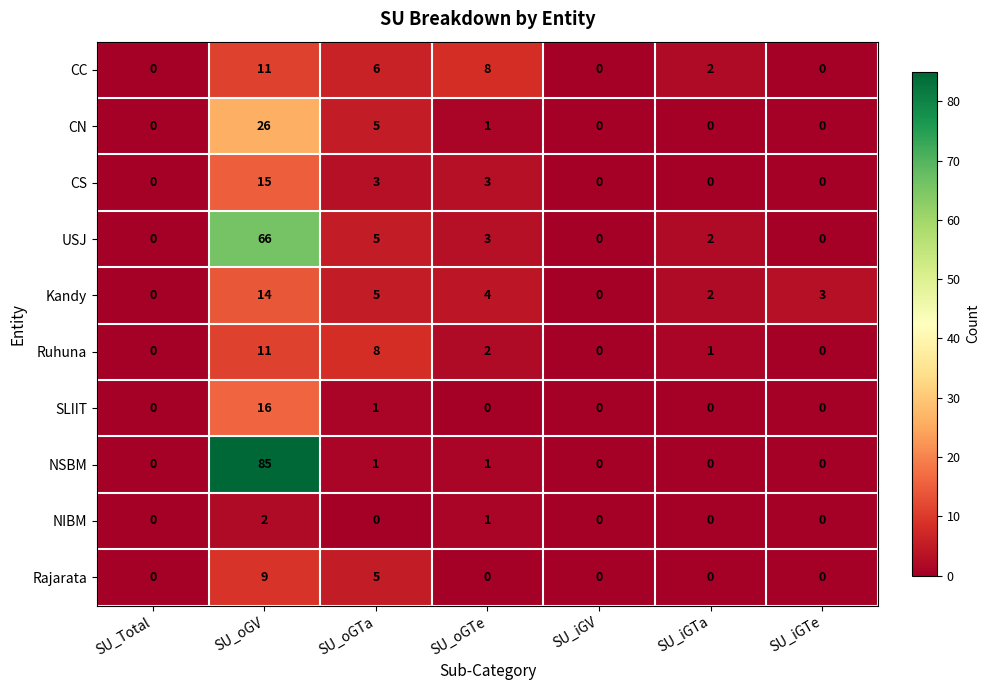

How many Rajarata values are between 0 and 5?

6